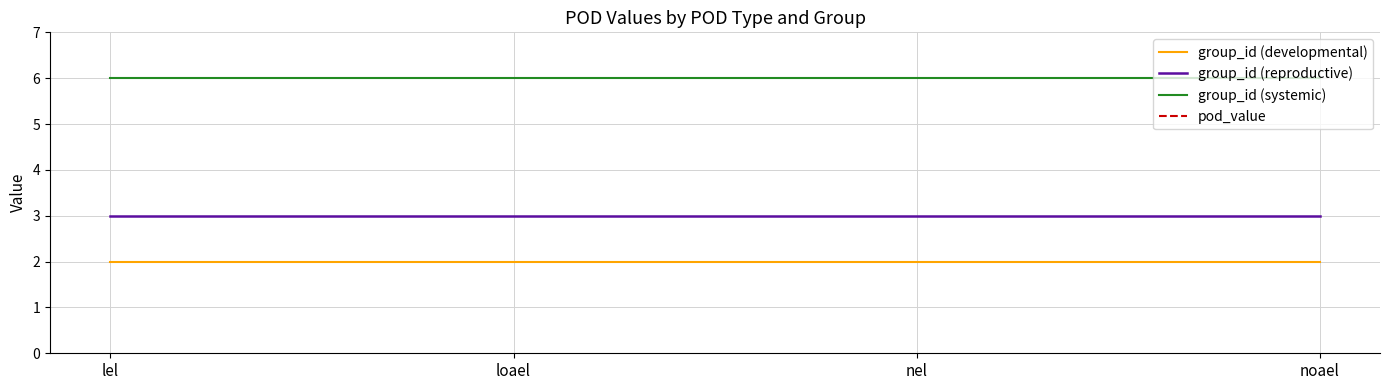

Rank the categories by group_id (reproductive) value from highest to lowest.

lel, loael, nel, noael